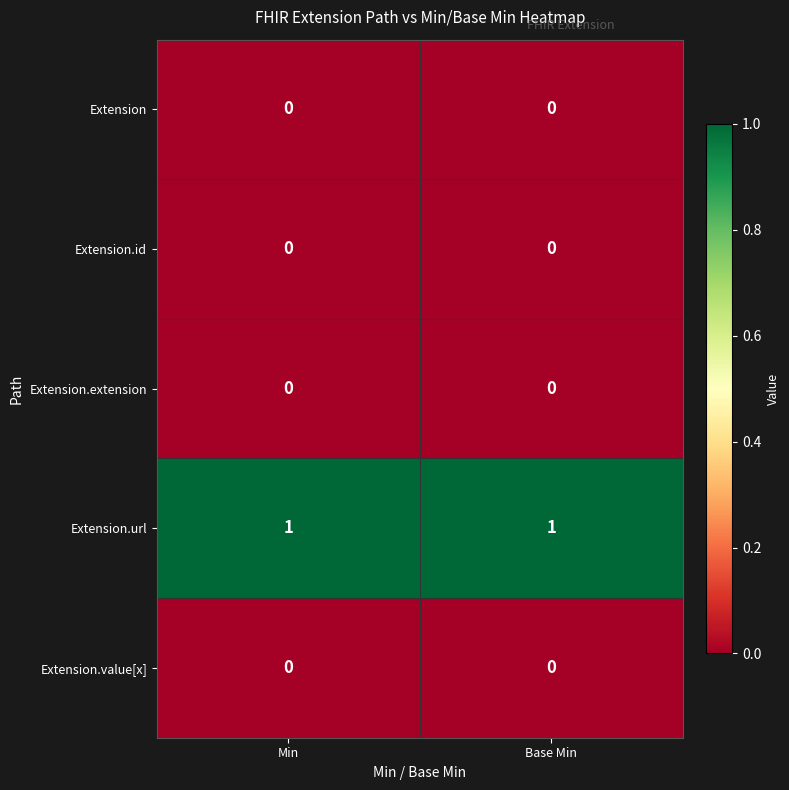

Is the value of Extension.extension at Min greater than the value of Extension.url at Min?

No